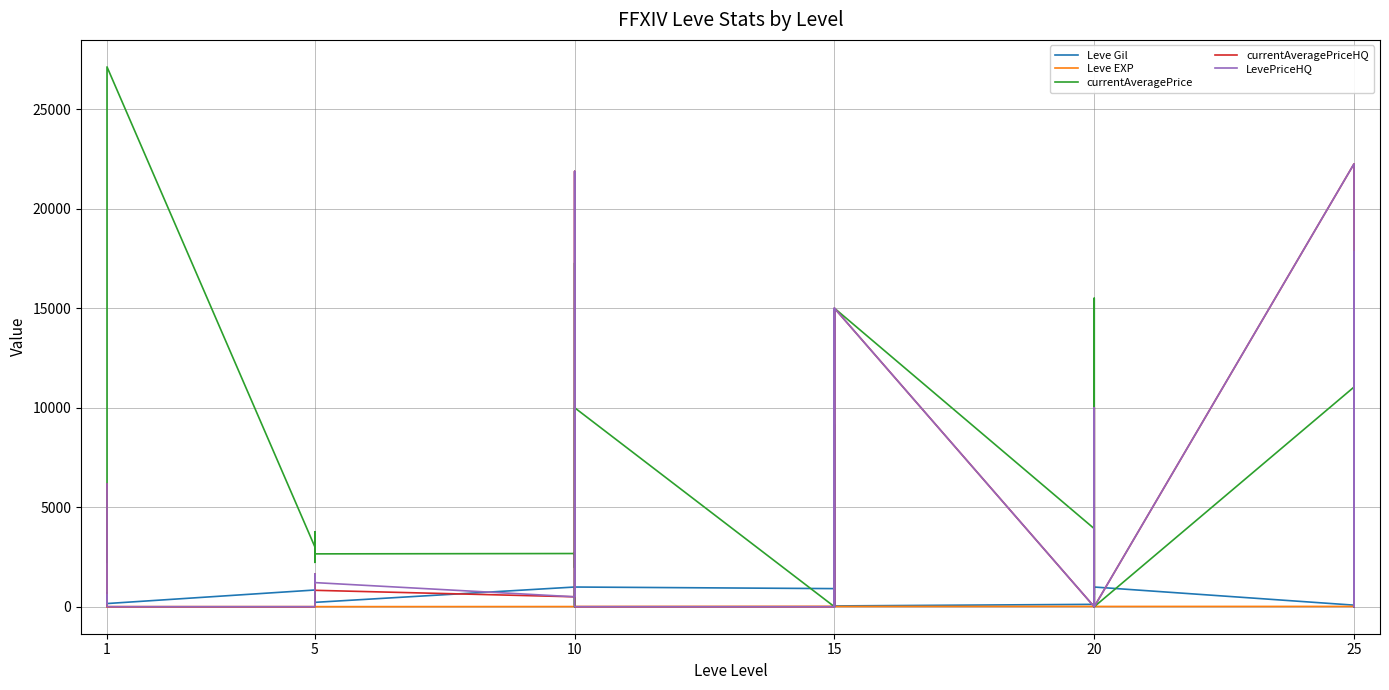

Which series has the widest spread of values?

currentAveragePrice